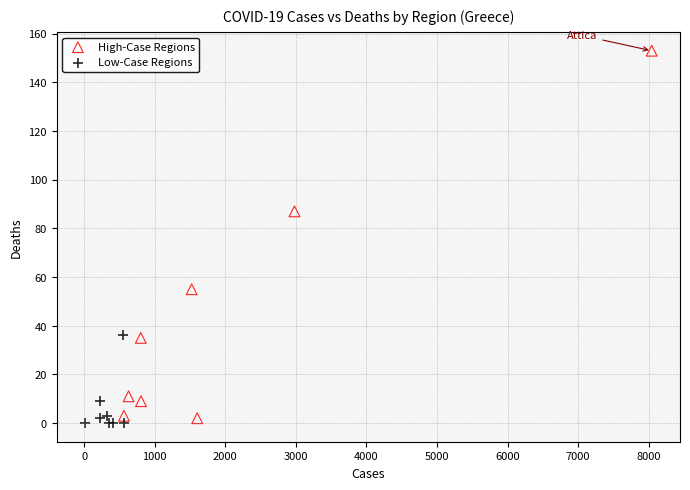

Which series contains the highest Y value?

High-Case Regions